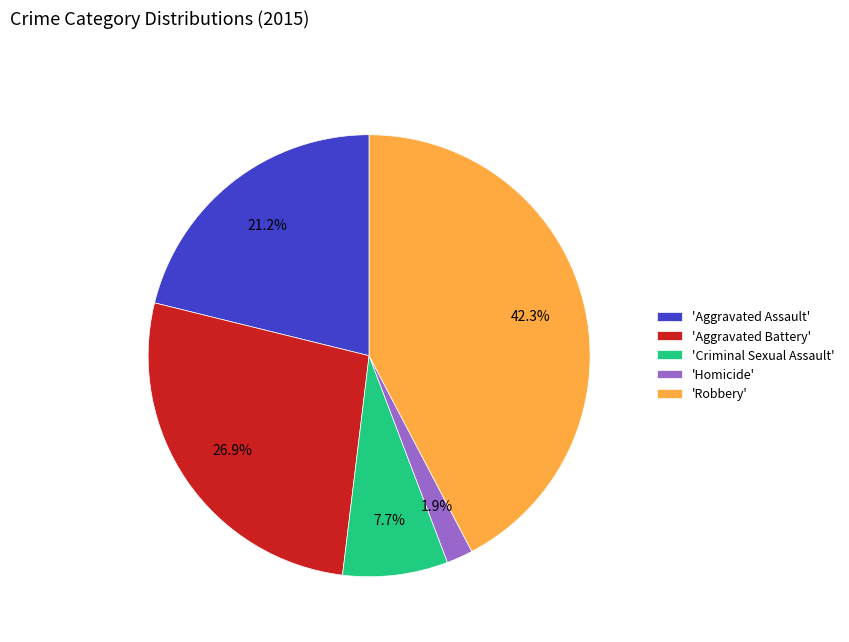

How many slices are in this pie chart?

5